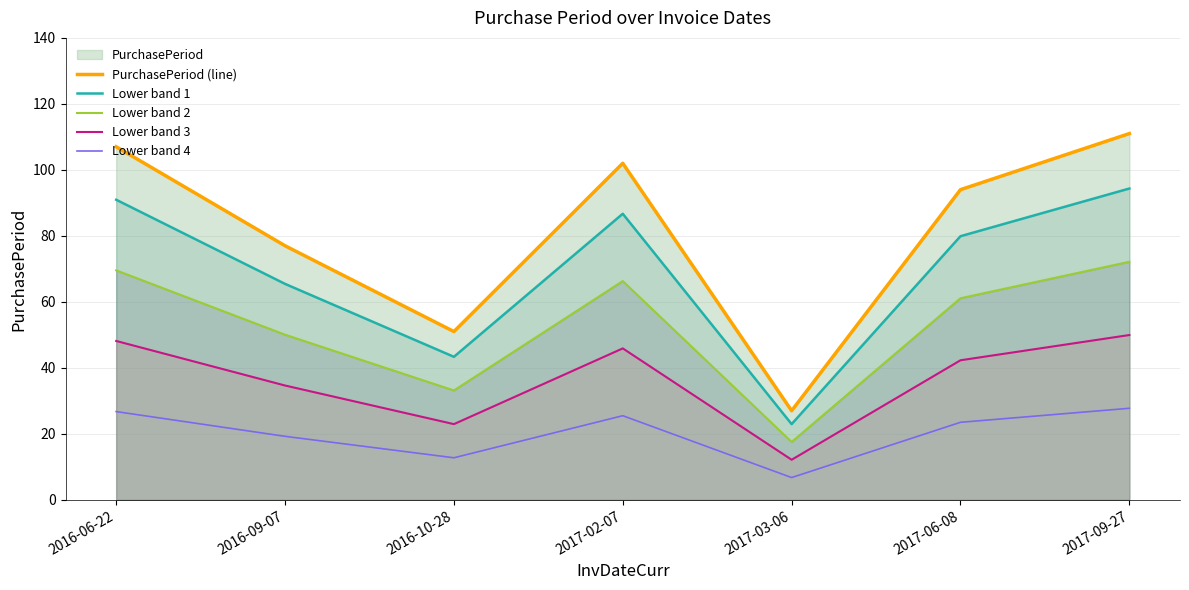

What is the approximate value of Lower band 1 at 2017-09-27?

94.3